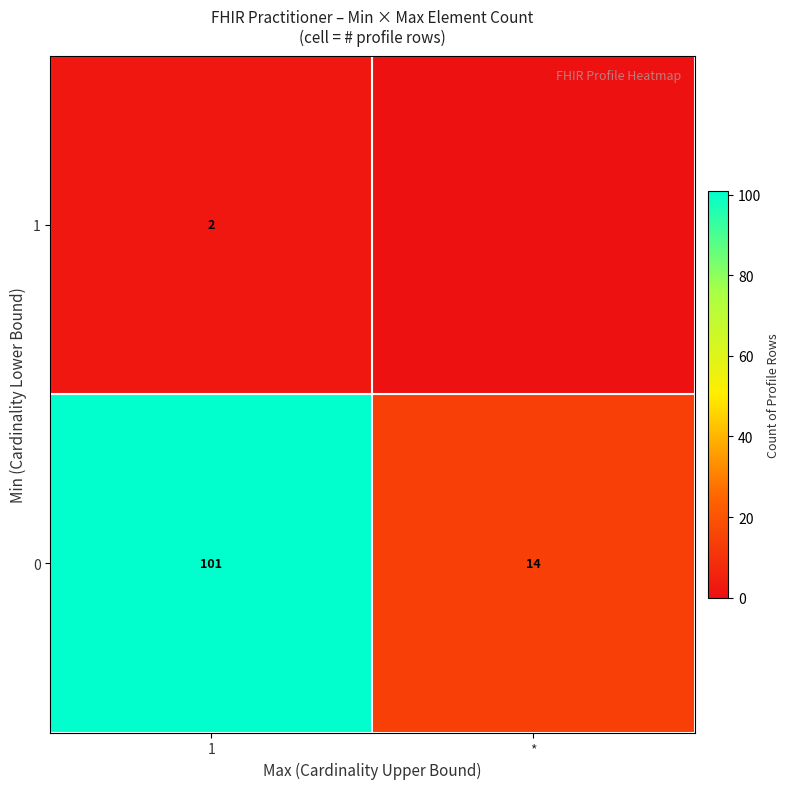

What is the average value of the 0 series?

58